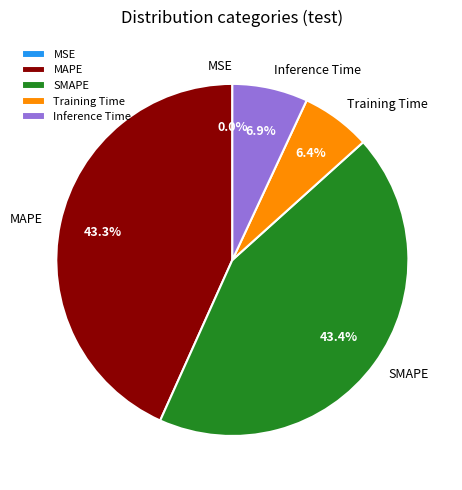

To the nearest percent, what is the average slice percentage?

20%